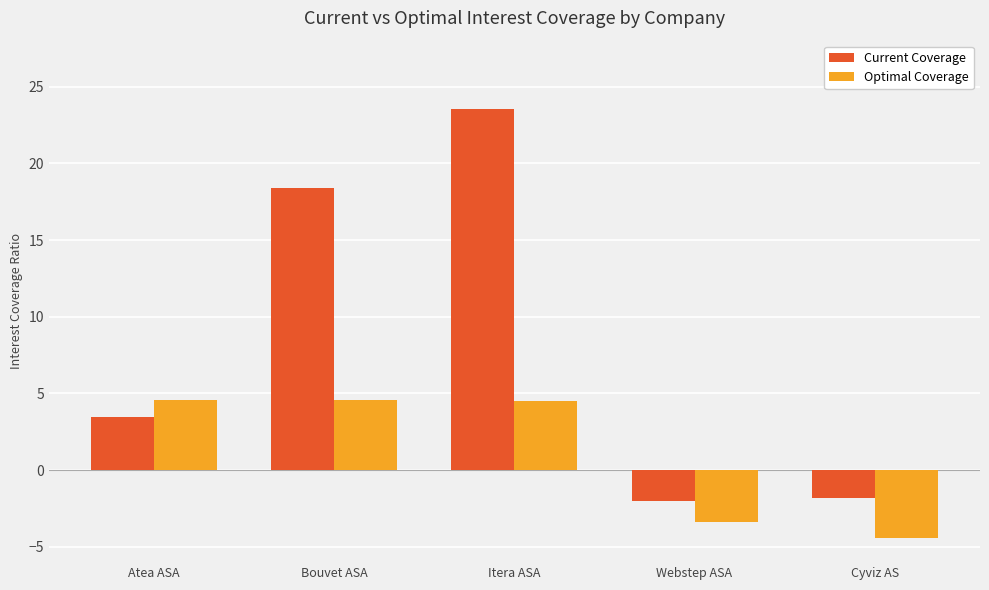

Rank the series at Cyviz AS from lowest to highest value.

Optimal Coverage, Current Coverage